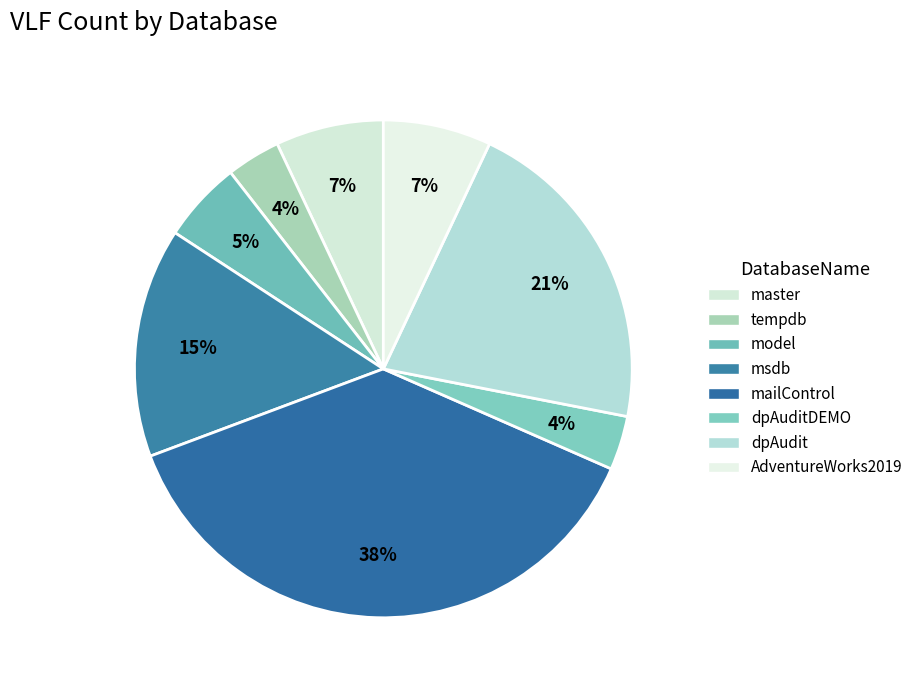

Is it true that AdventureWorks2019 is 7% of the pie?

True